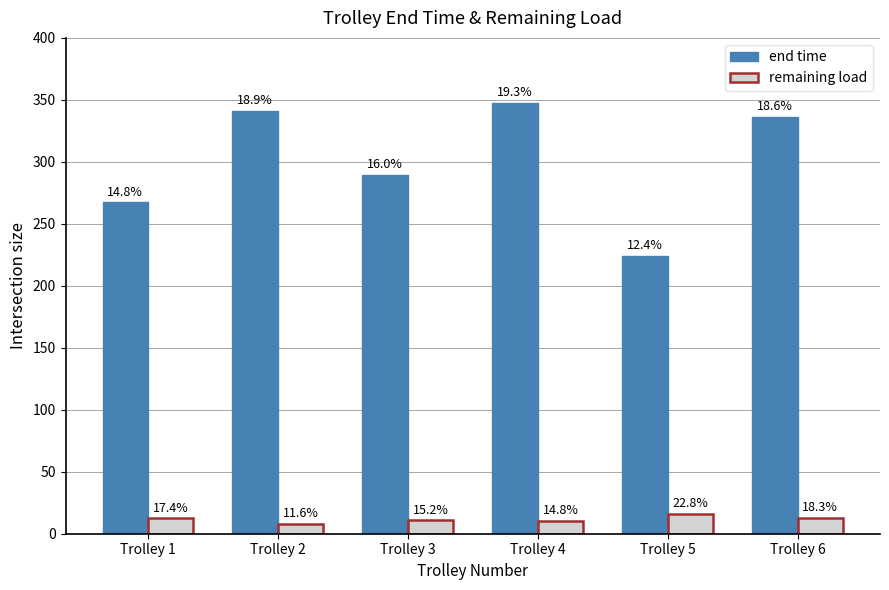

The value of remaining load at Trolley 5 is 16.1. True or false?

True